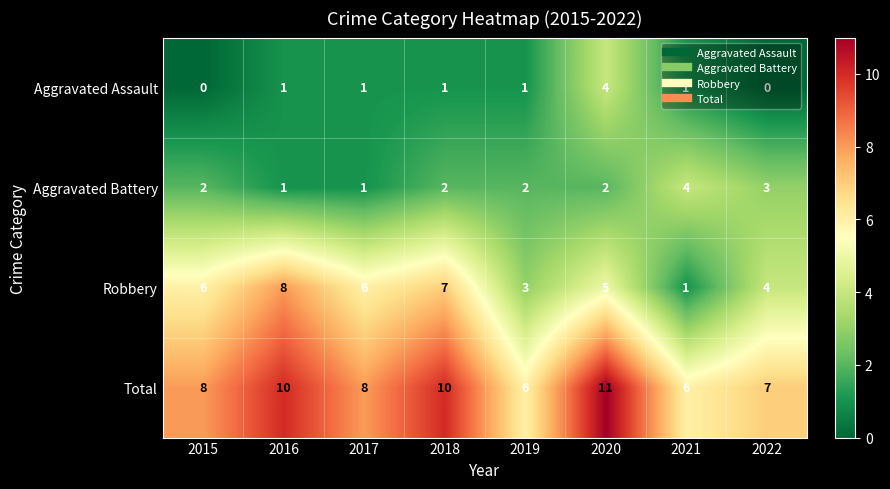

How many Aggravated Assault values are between 1 and 2?

5